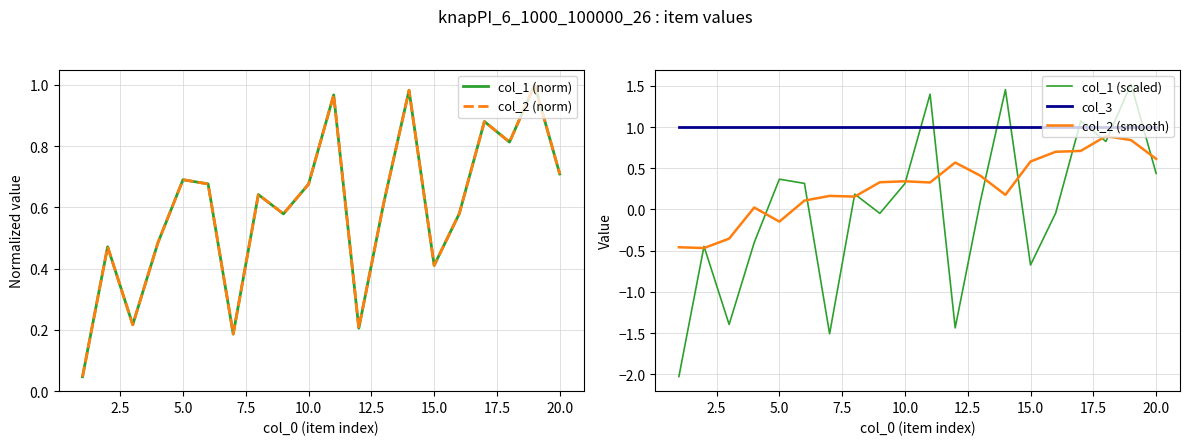

True or false: col_2 (norm) and col_1 (norm) cross at least once.

False